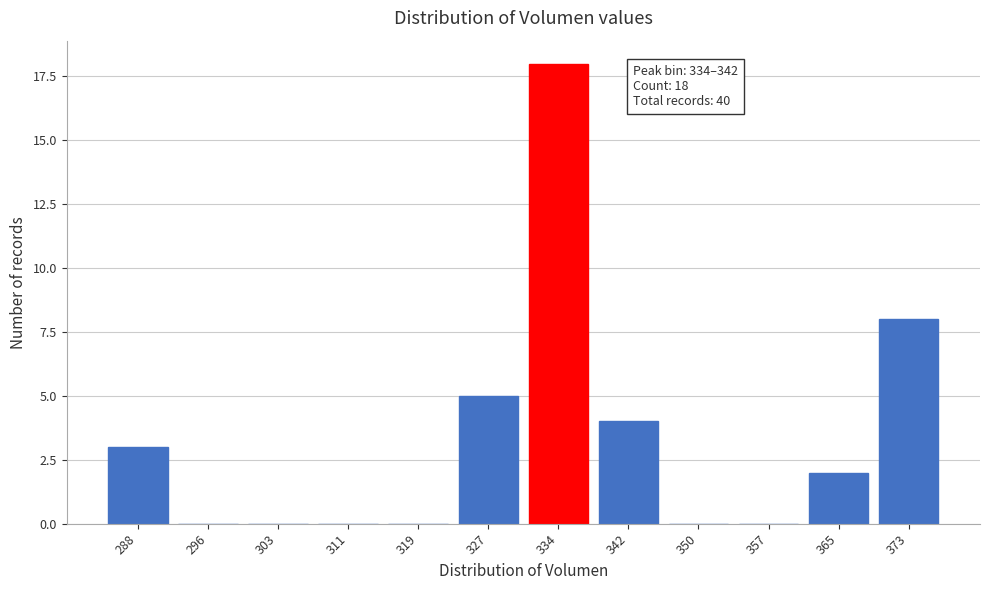

Reading right to left, list all the values displayed in this chart.

373=8	365=2	357=0	350=0	342=4	334=18	327=5	319=0	311=0	303=0	296=0	288=3